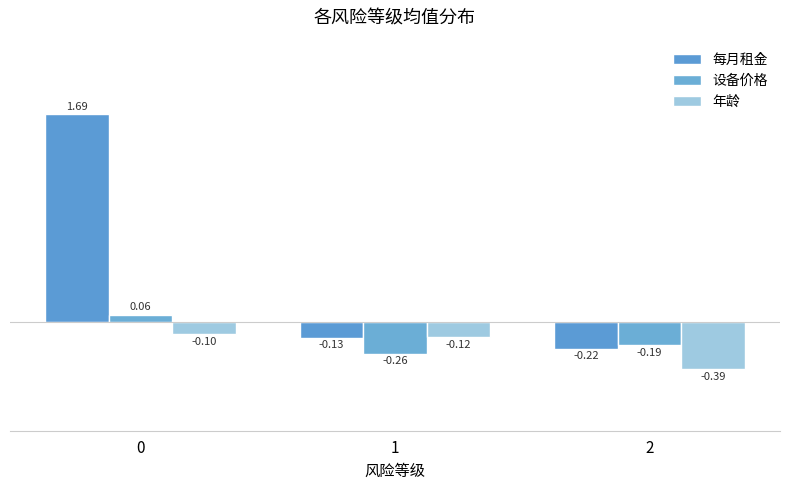

Is the value of 每月租金 at 0 greater than the value of 年龄 at 1?

Yes